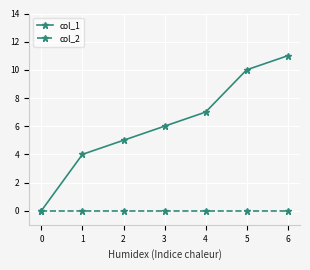

Reading left to right, extract all data points from this chart.

col_1: 0=0	1=4	2=5	3=6	4=7	5=10	6=11
col_2: 0=0	1=0	2=0	3=0	4=0	5=0	6=0